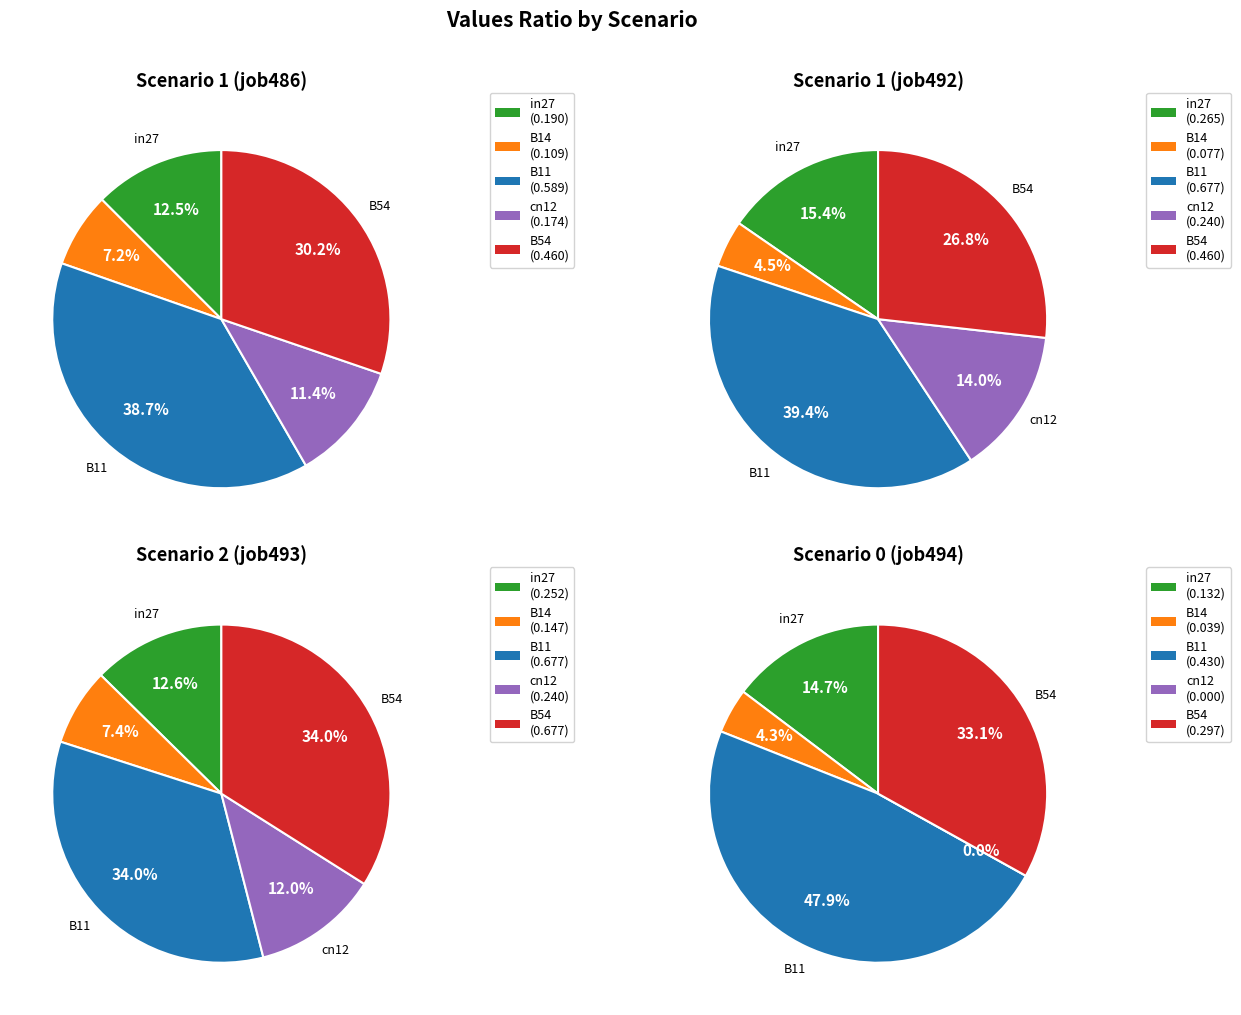

Rank the series at B14 from highest to lowest value.

job493_scenario2_968, job486_scenario1_952, job492_scenario1_966, job494_scenario0_969